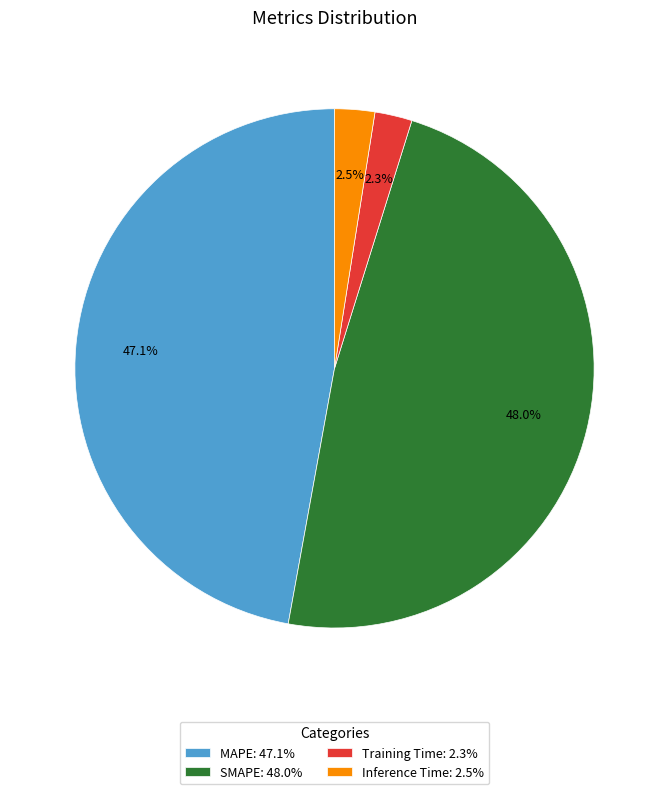

Do SMAPE and Inference Time together represent more than half of the pie?

Yes